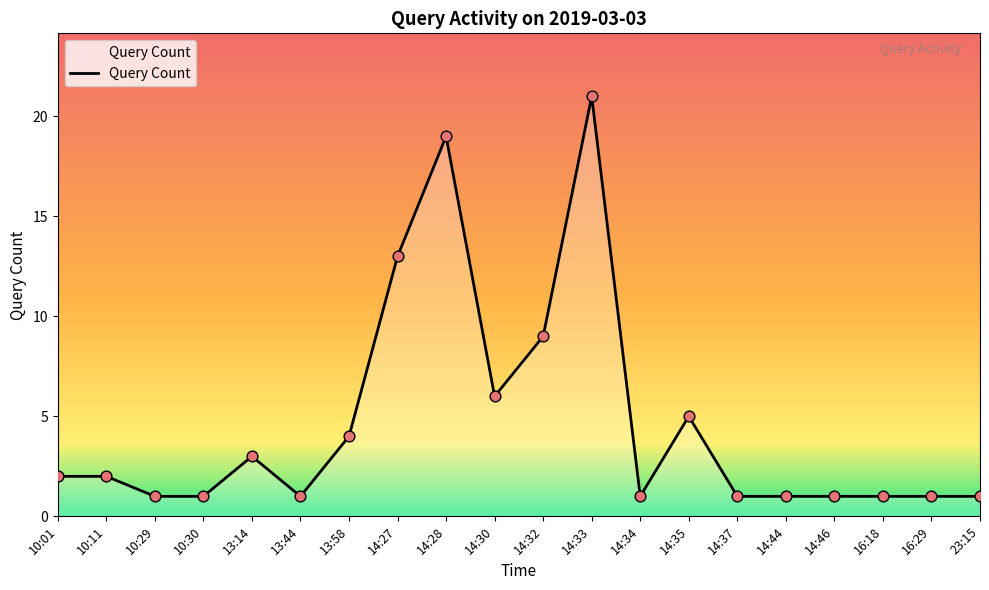

What is the change in value from 14:27 to 14:33?

+8